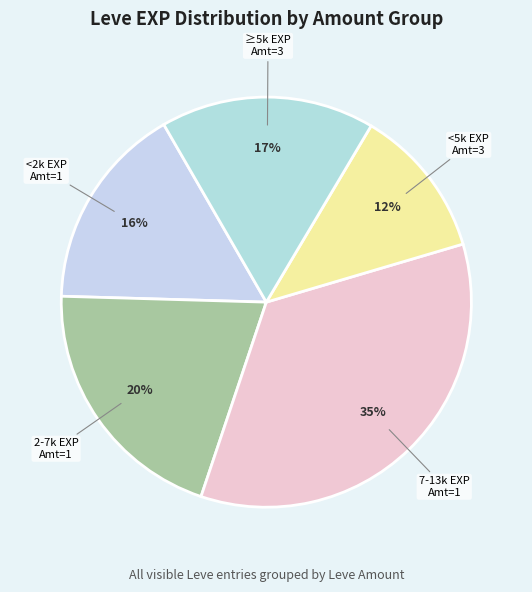

To the nearest percent, what is the average slice percentage?

20%